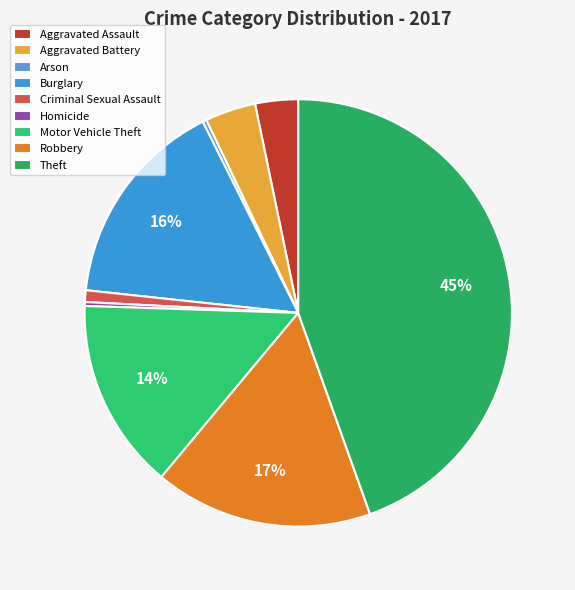

Does any single category account for the majority?

No